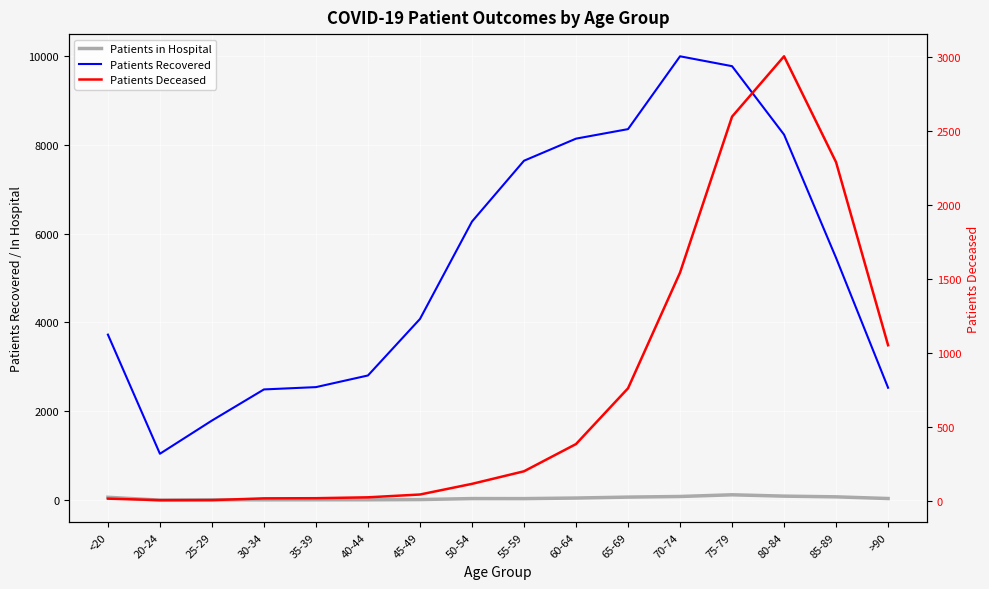

Where is Patients in Hospital nearest to the value 64?

<20